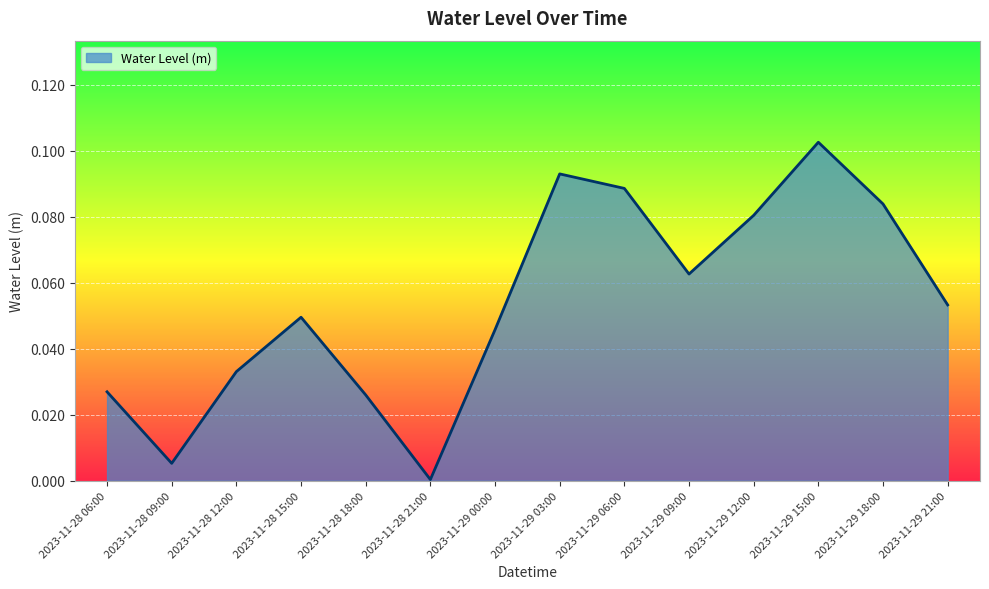

How many lines are shown in the chart?

1